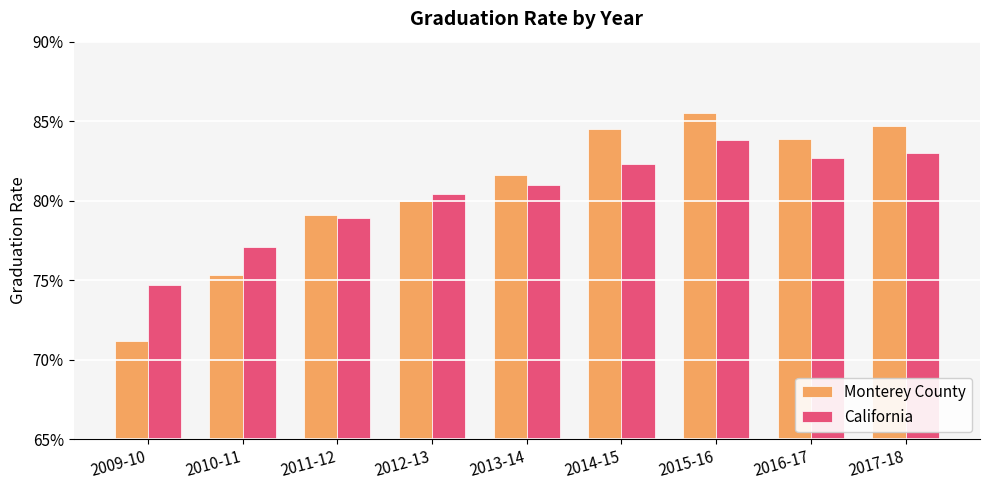

At how many categories does at least one series exceed 0?

9